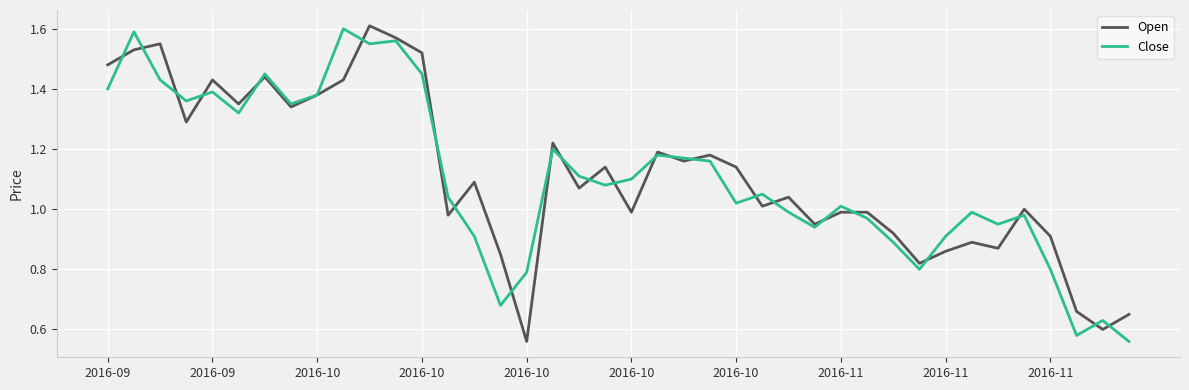

How many lines are shown in the chart?

2